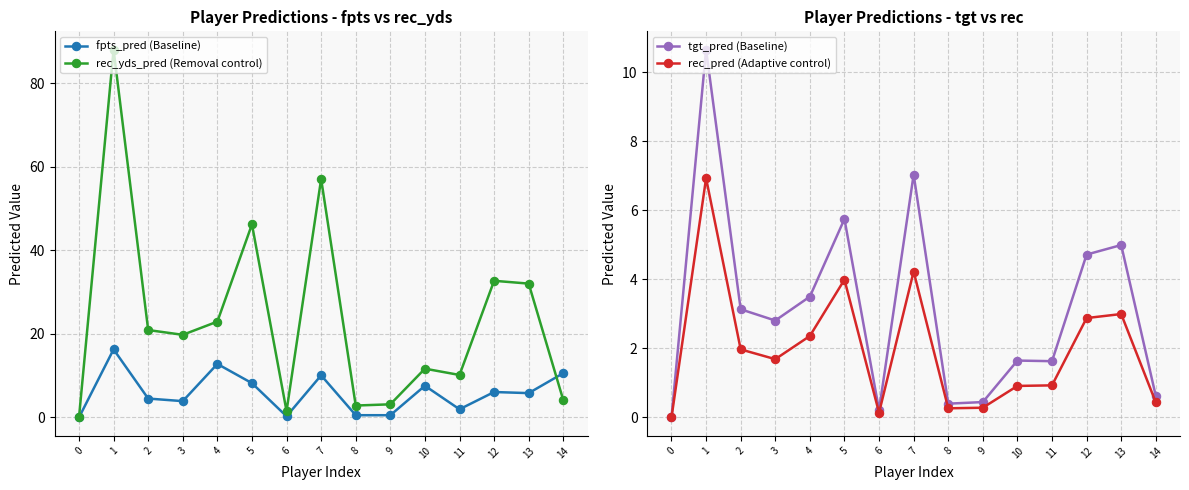

How many values in the rec_pred (Adaptive control) series are below 1?

7